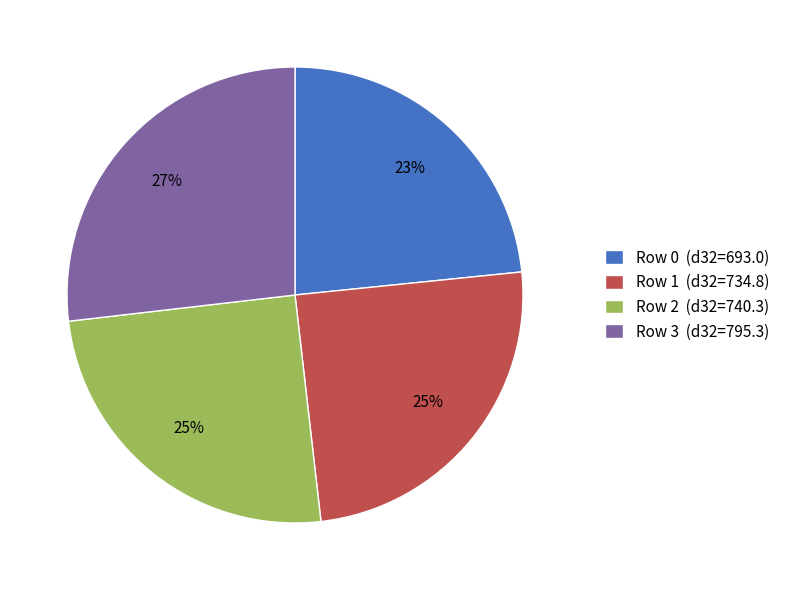

How many slices are in this pie chart?

4